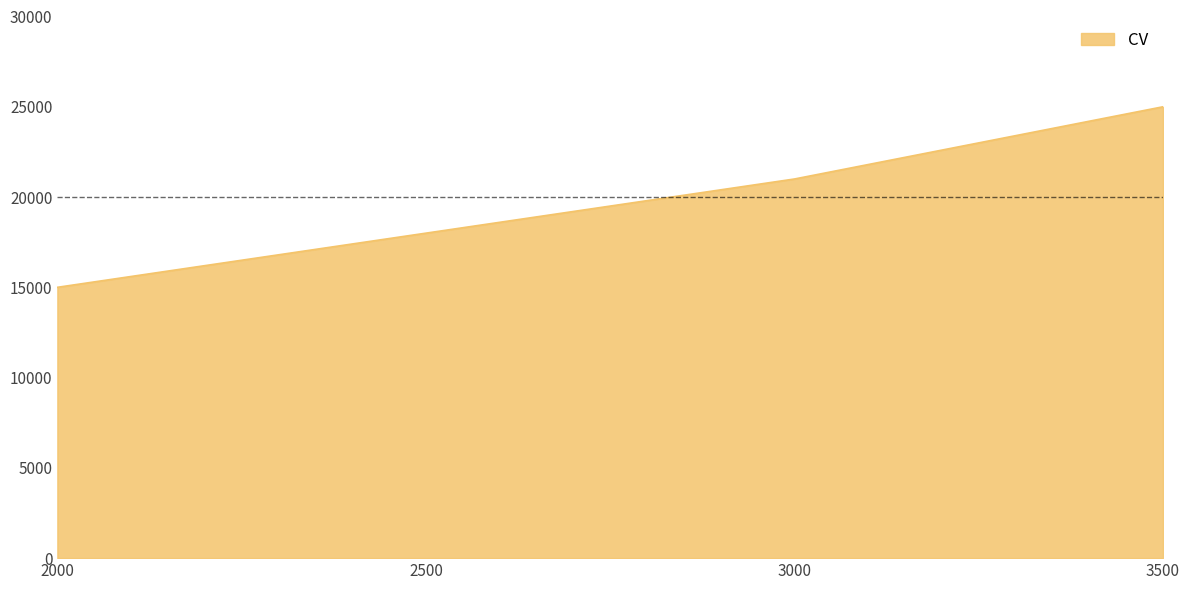

What value does the data have at 3500, to the nearest 100?

25000